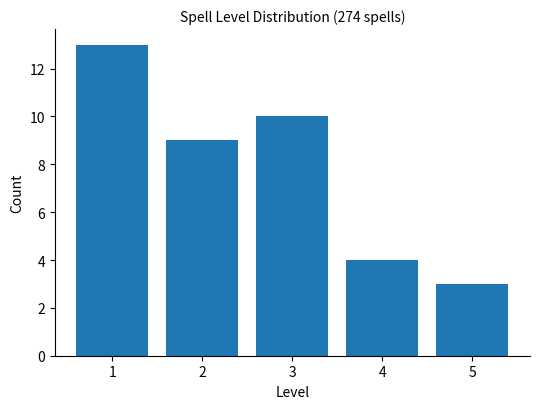

Reading left to right, transcribe this chart: for each bar, give the range it covers on the x-axis and its height. The values are not printed on the chart, so give them approximately, as read against the axis.

0.5 to 1.5: 13
1.5 to 2.5: 9
2.5 to 3.5: 10
3.5 to 4.5: 4
4.5 to 5.5: 3